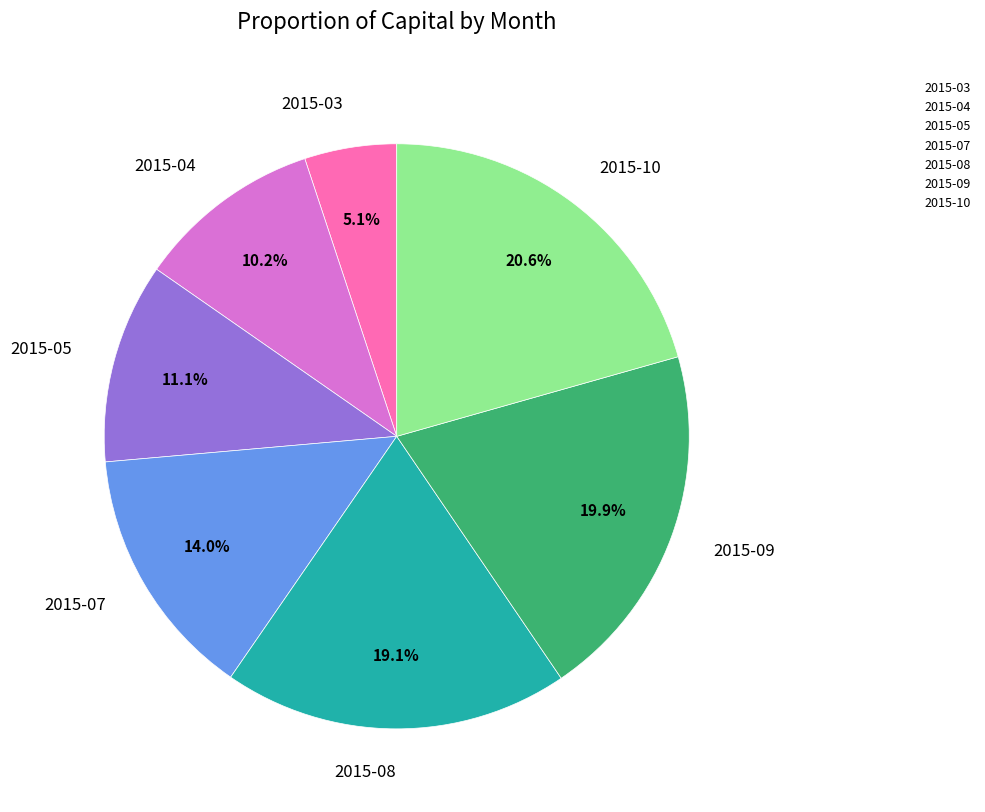

Which slice is the smallest?

2015-03